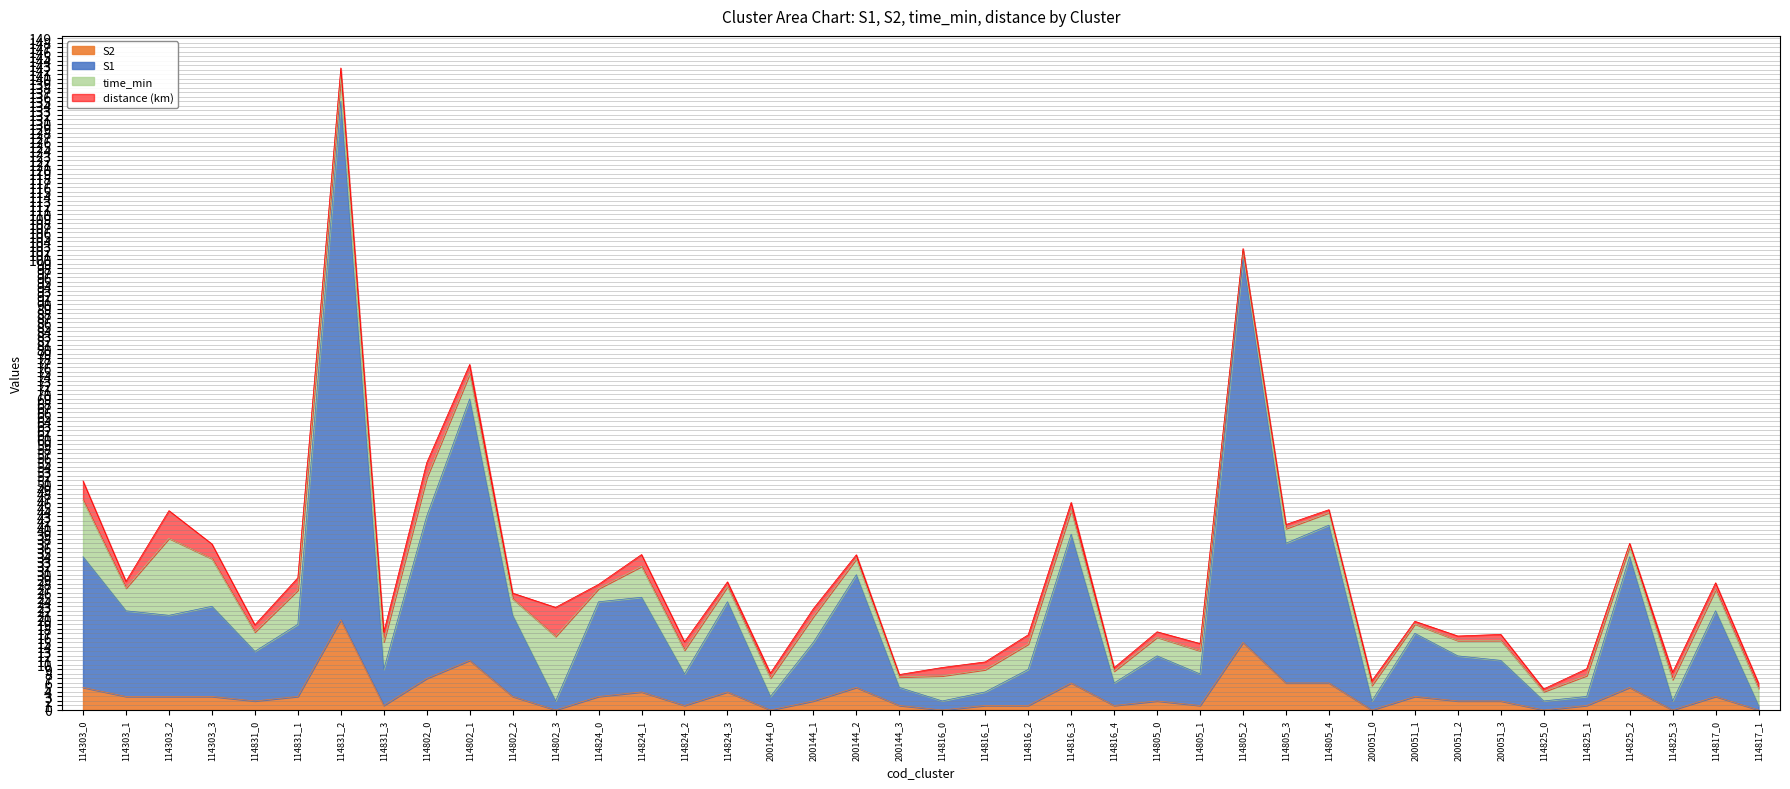

What is the label of the 29th point from the right?

114802_3